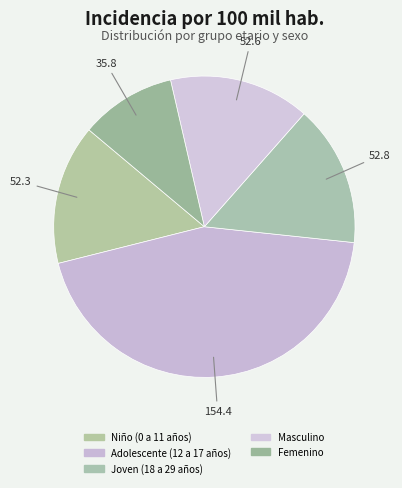

The Masculino slice represents 1% of the pie. True or false?

False